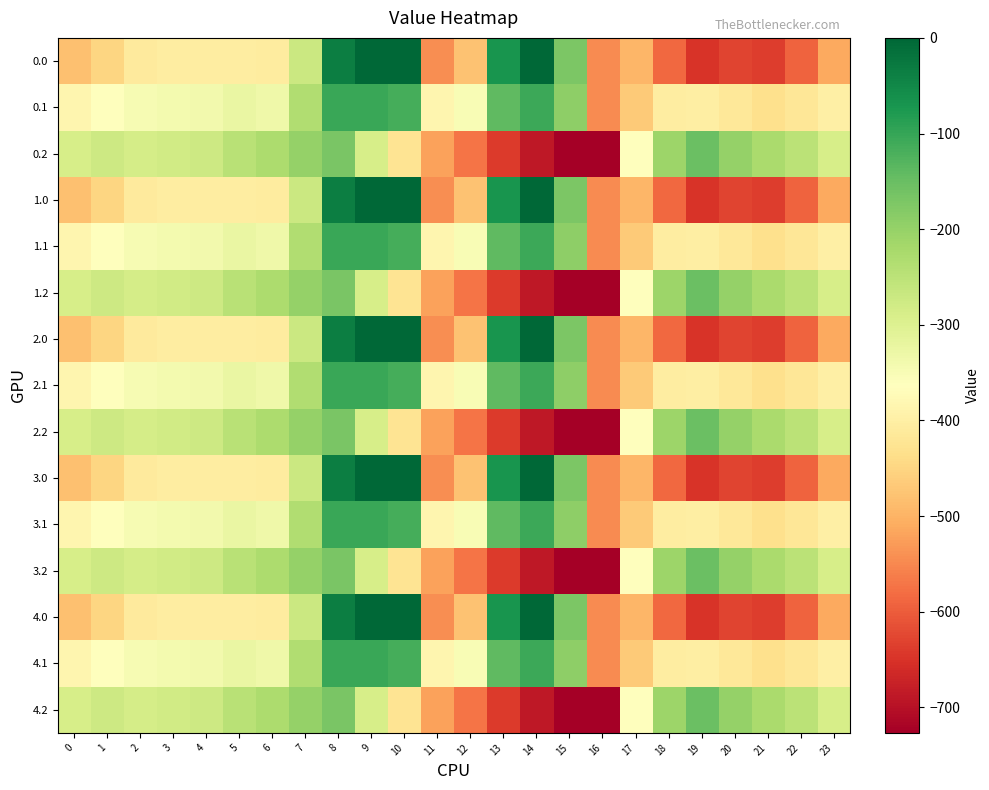

How many series are shown in this chart?

15